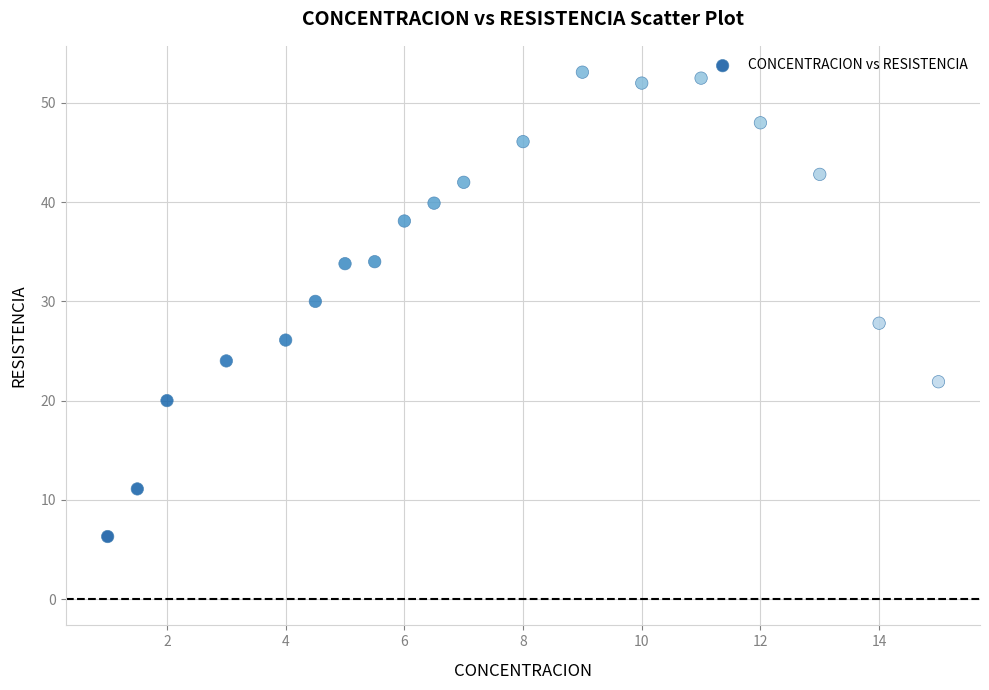

What is the range of X values (max minus min)?

14.0